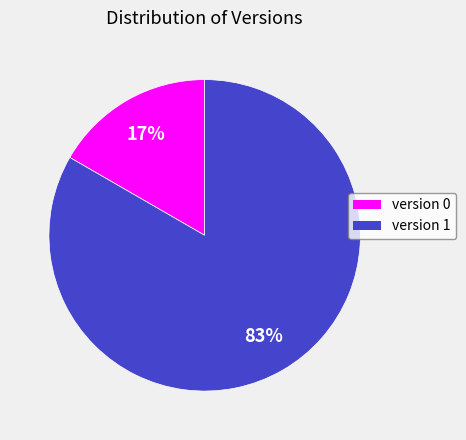

To the nearest percent, what is the average slice percentage?

50%